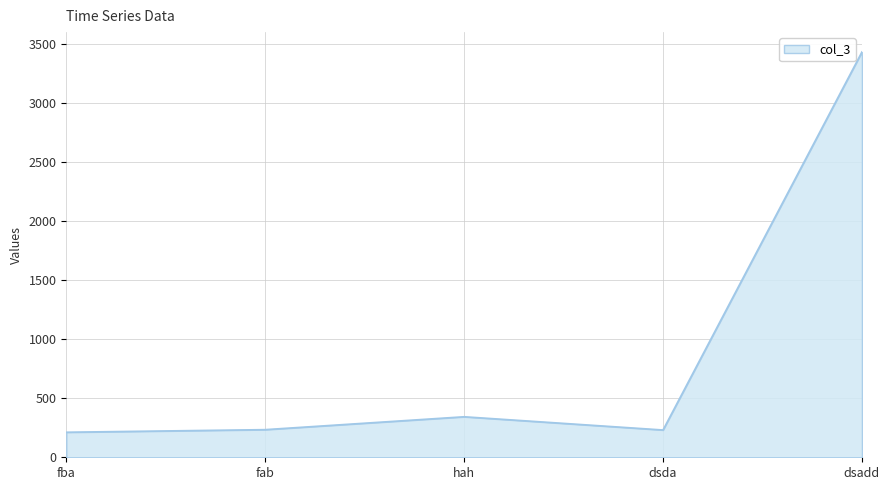

Where is the first local maximum?

hah